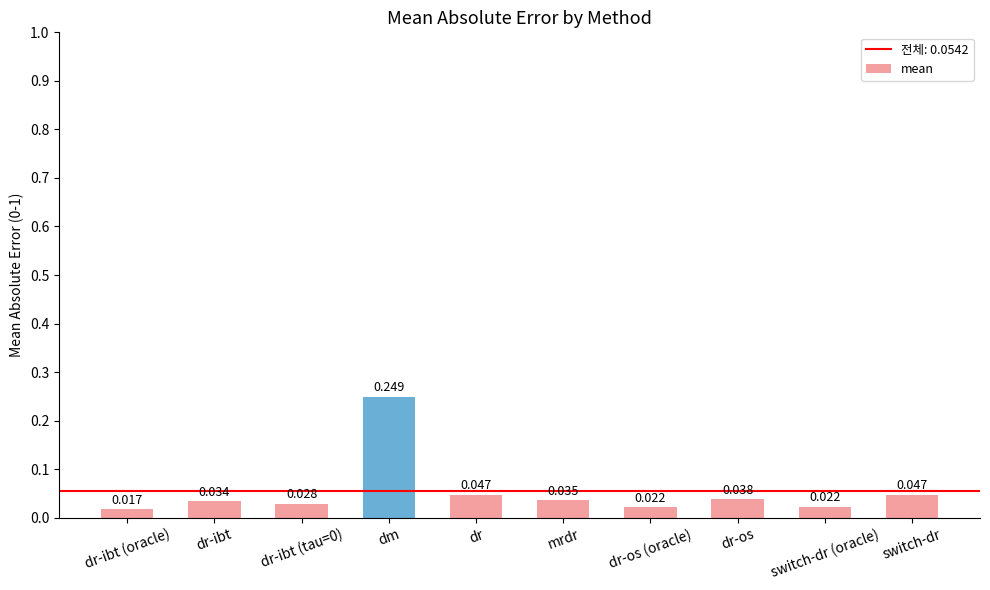

What is the label of the 1st bar from the left?

dr-ibt (oracle)